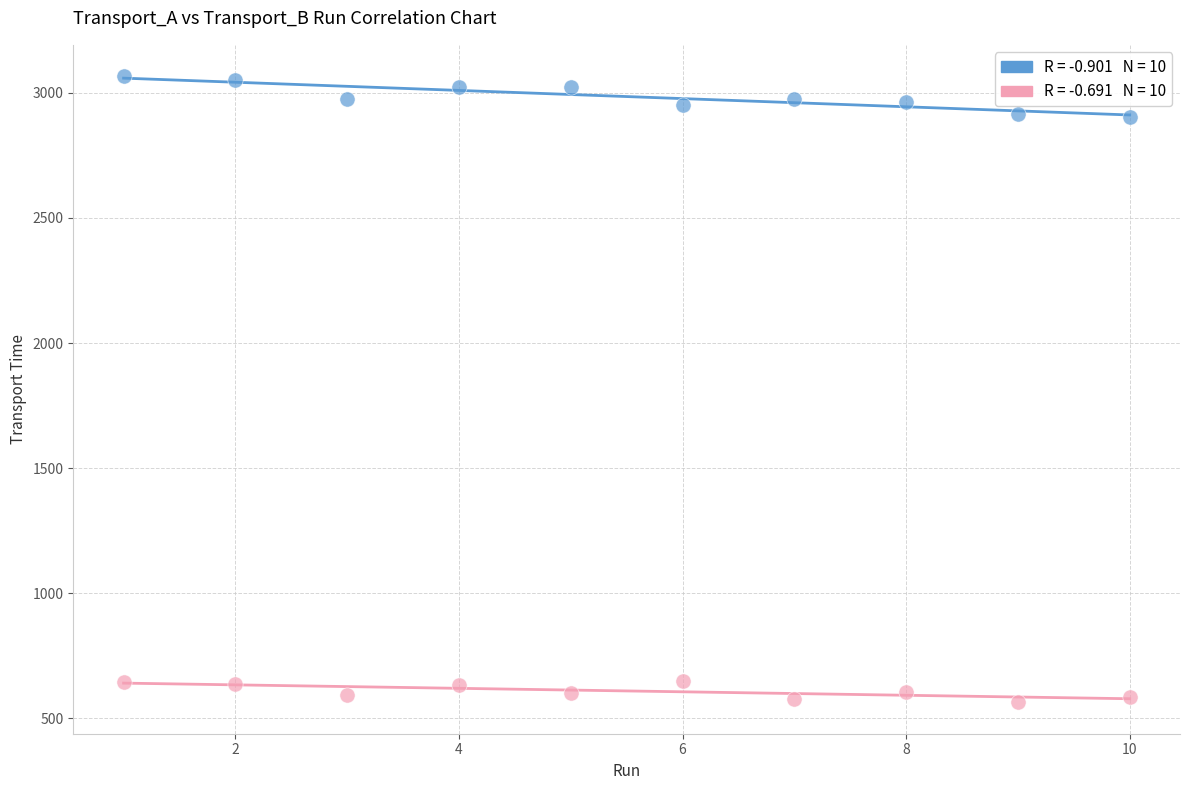

Across all data points, what is the range of X values (max minus min)?

9